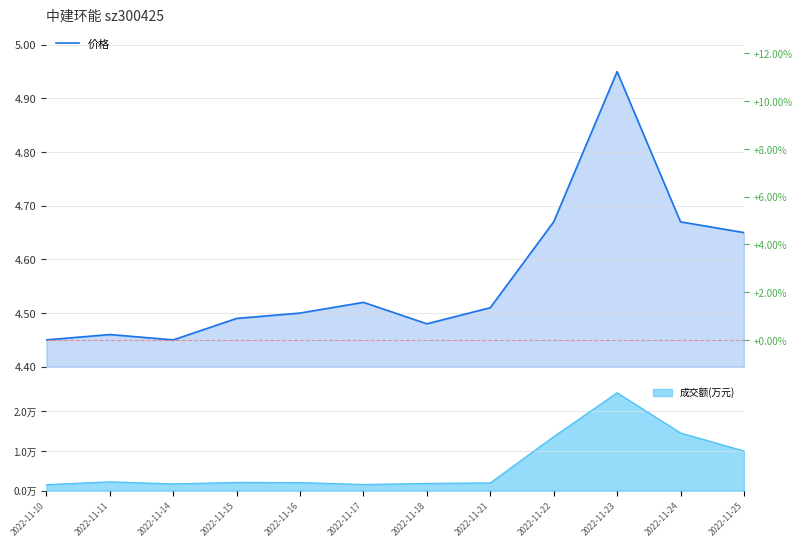

What is the minimum value shown in the chart?

4.5